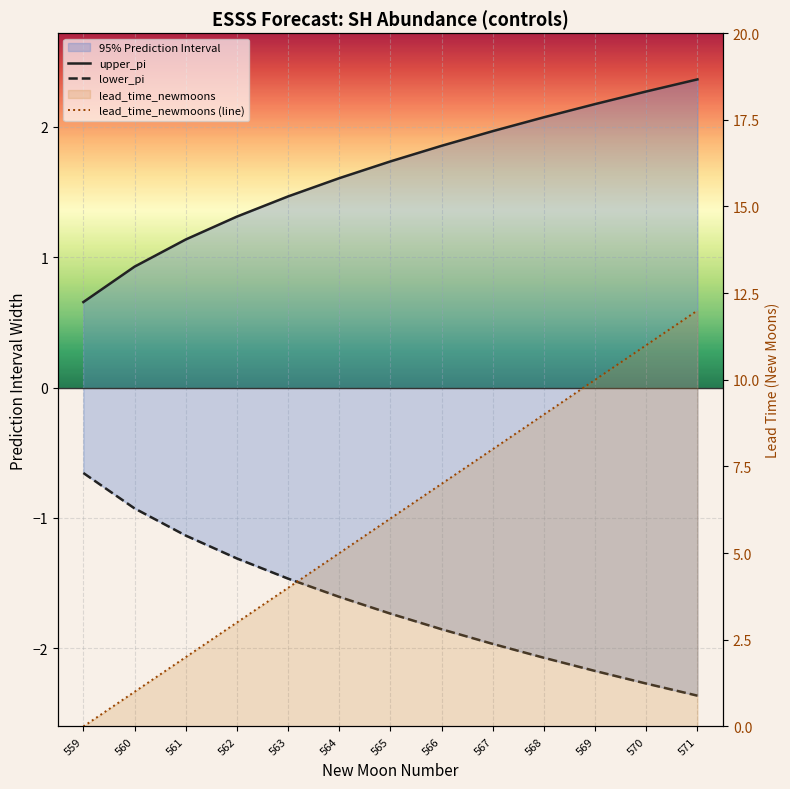

Which series has the largest range (max minus min)?

lead_time_newmoons (line)